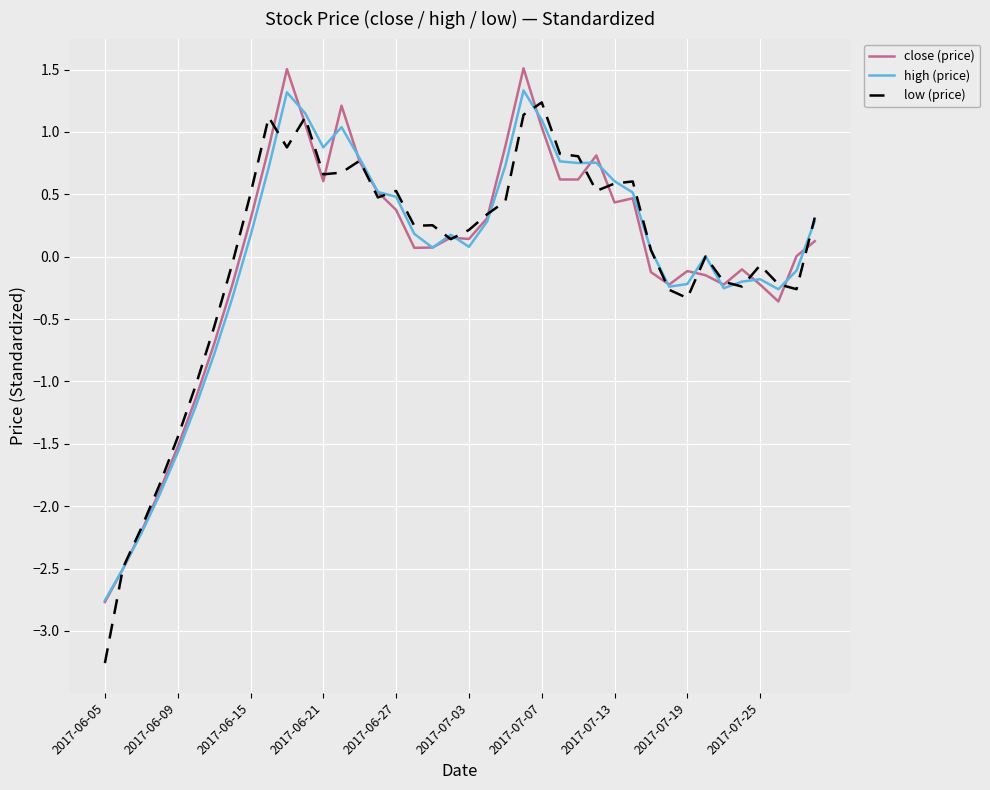

Which series has the largest range (max minus min)?

low (price)